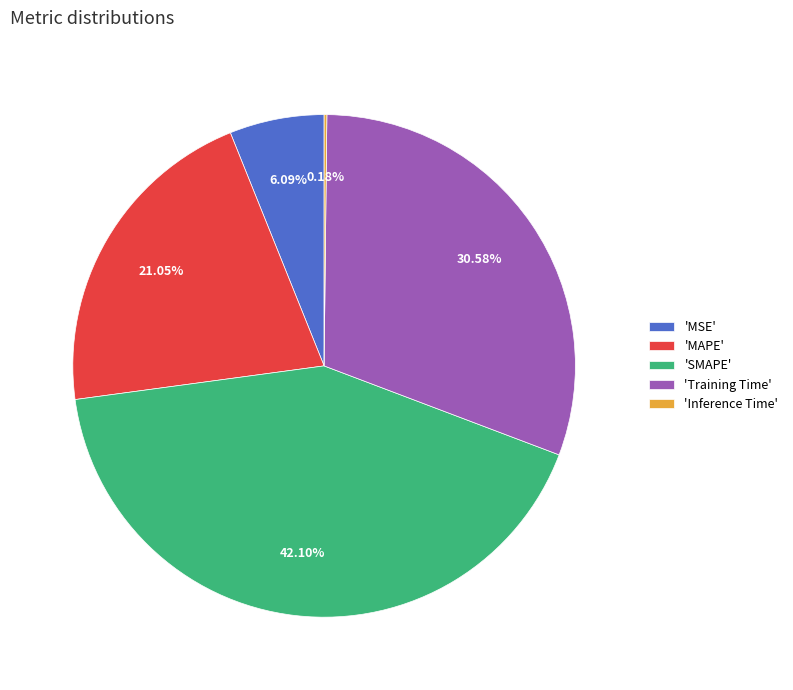

Is the sum of 'MAPE' and 'SMAPE' greater than half?

Yes